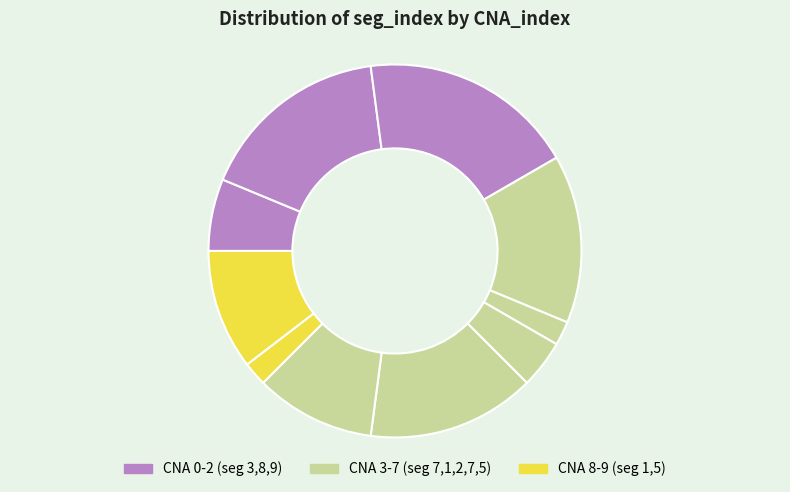

How many slices are in this pie chart?

10